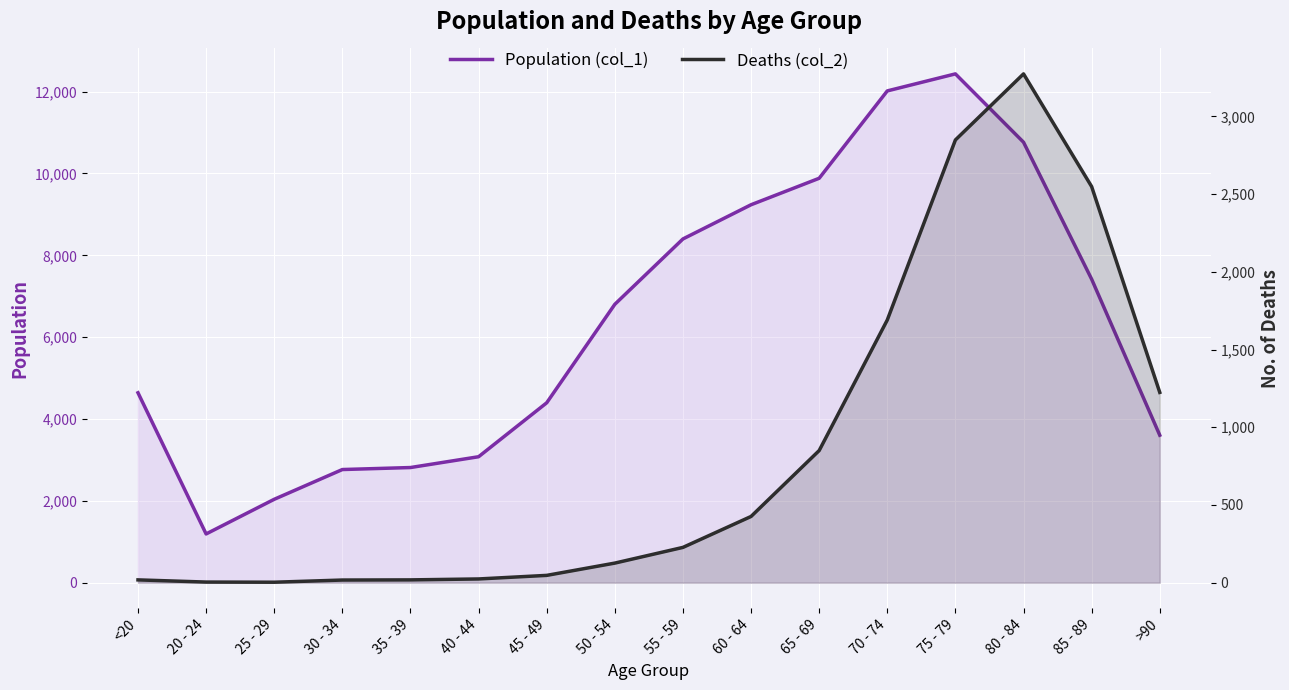

Which has a higher value, <20 or 20 - 24?

<20